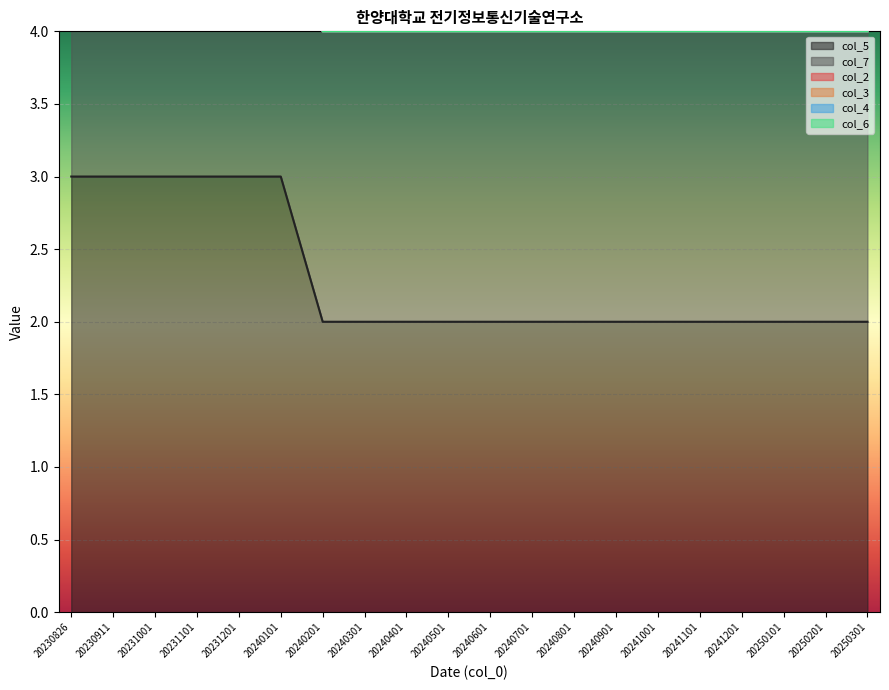

Which label corresponds to the largest value in the chart?

20230826